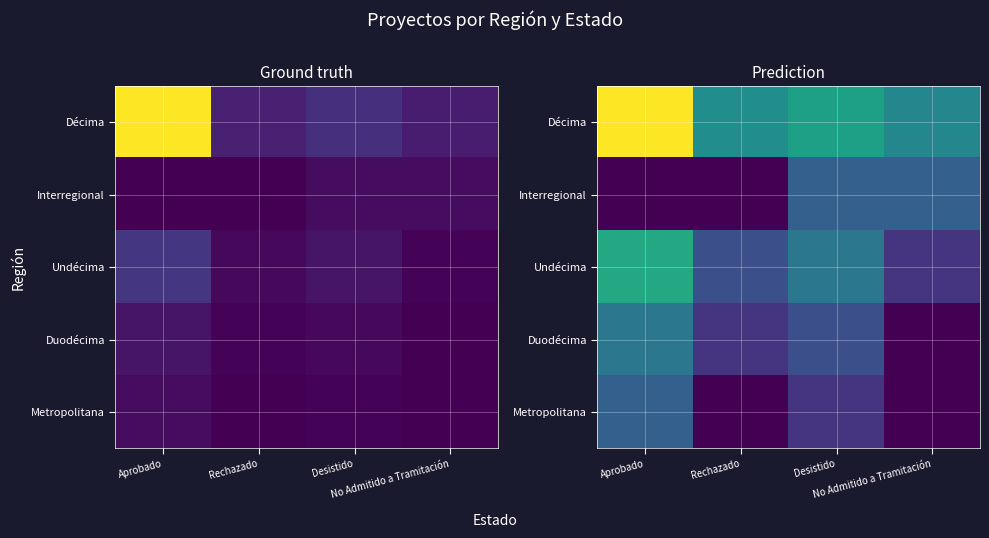

True or false: Décima has a value of 4.5 at Aprobado.

True